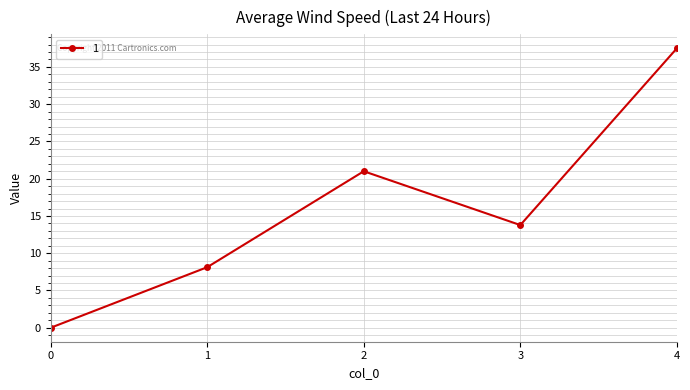

True or false: the data has more than 1 interior local peaks.

False